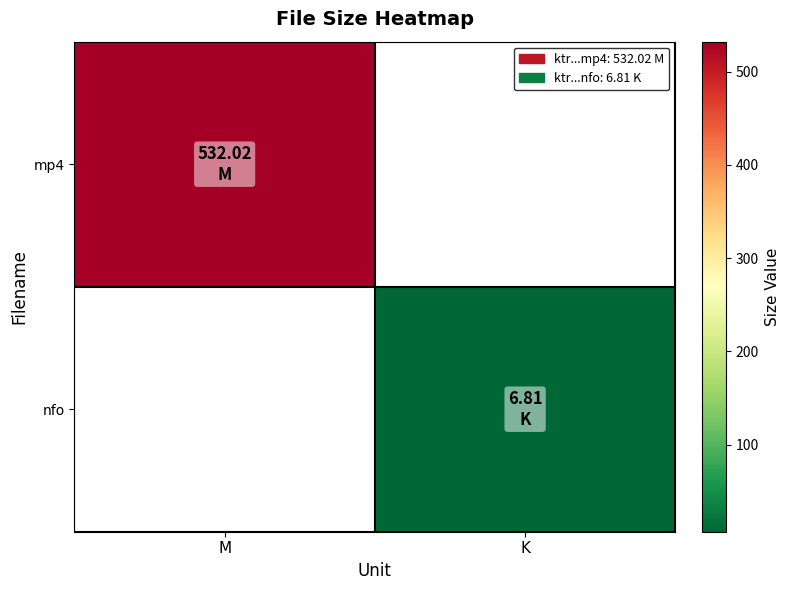

Which label corresponds to the largest value in the chart?

M